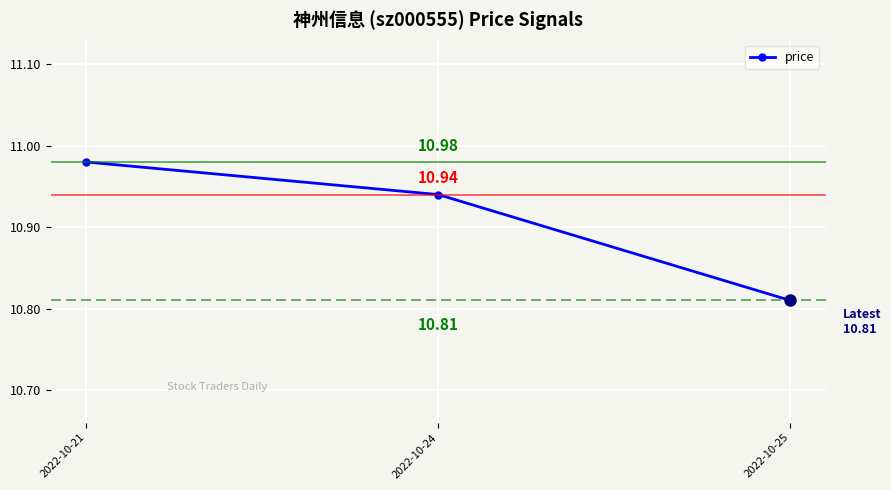

How many lines are shown in the chart?

1